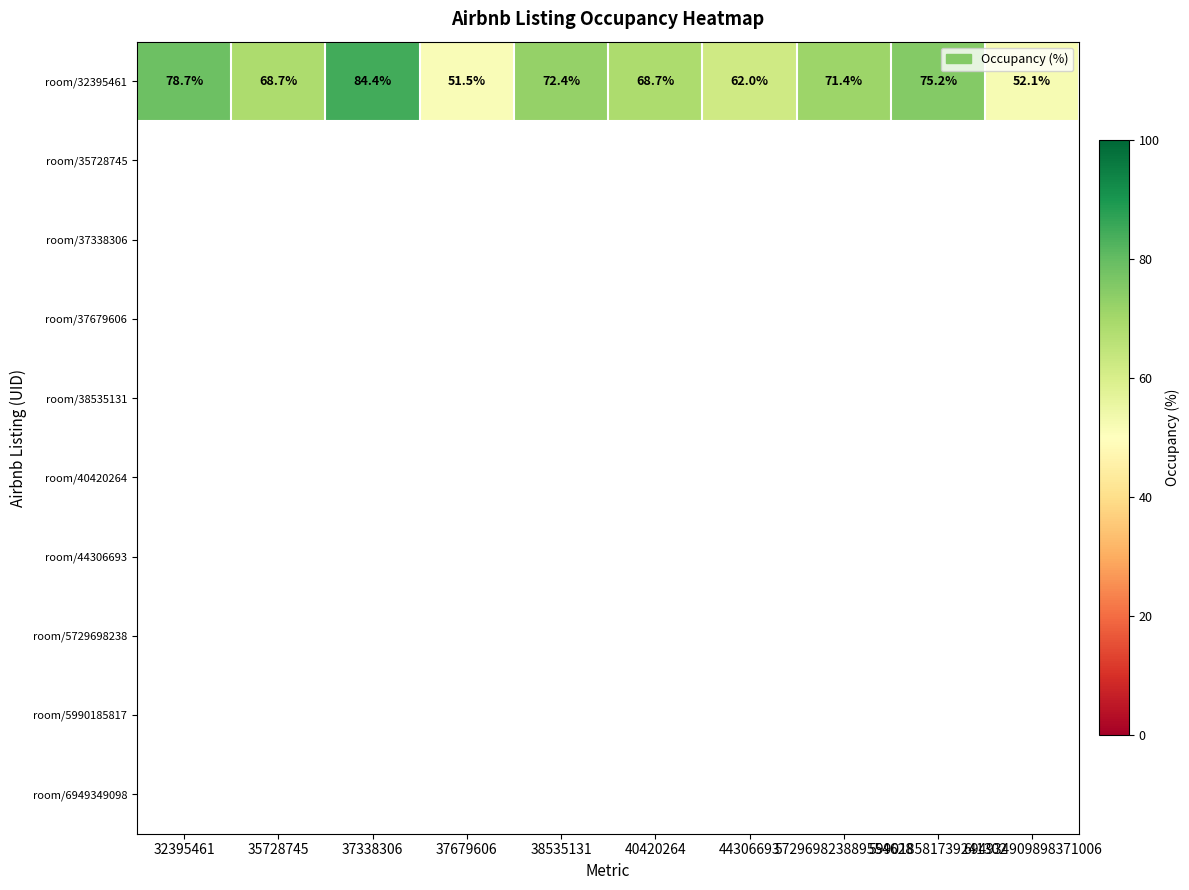

Count the number of categories in the chart.

10